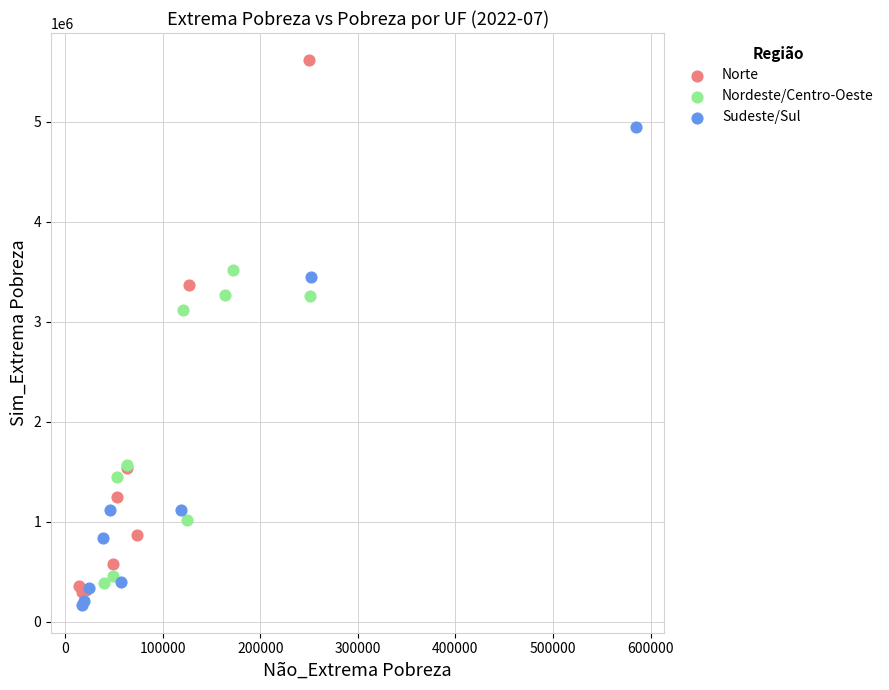

Which series contains the highest Y value?

Norte